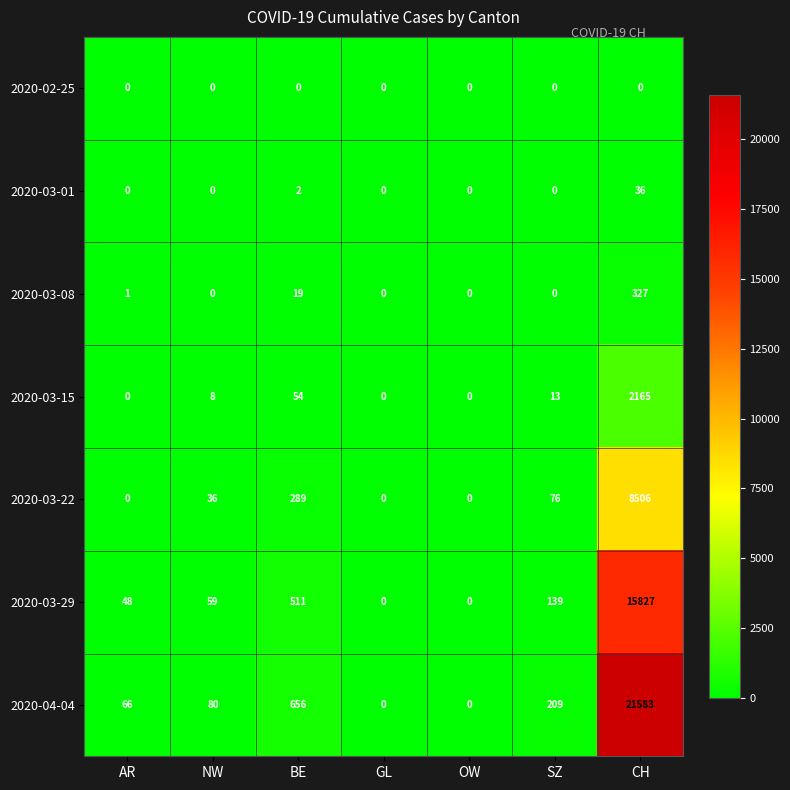

The 2020-03-08 series shows 0 at OW. True or false?

True